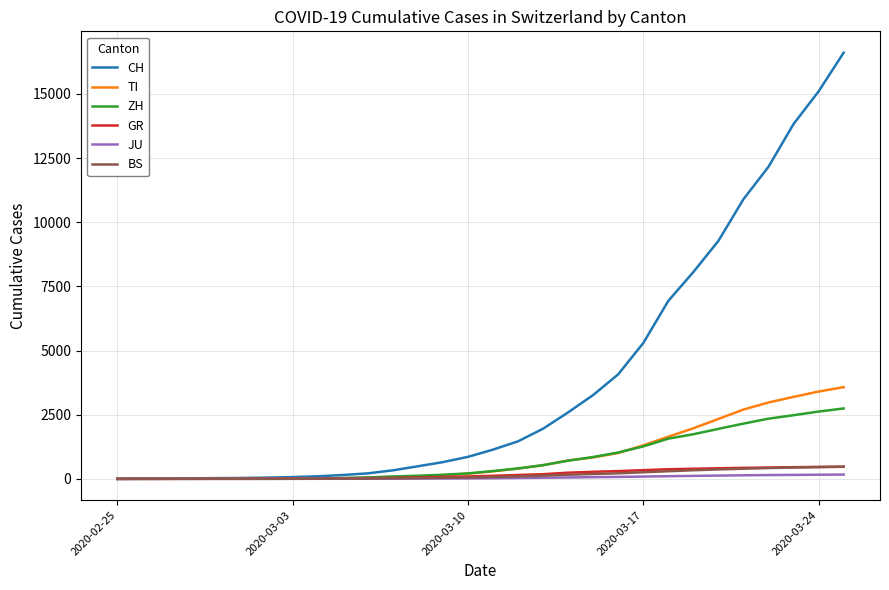

What is the highest value of the ZH series?

2743